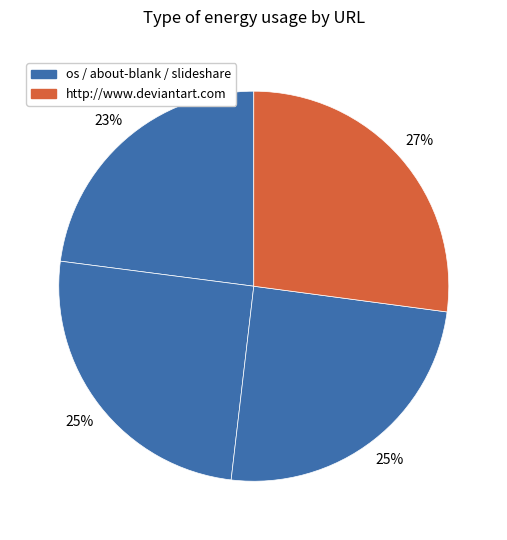

How many slices are in this pie chart?

4